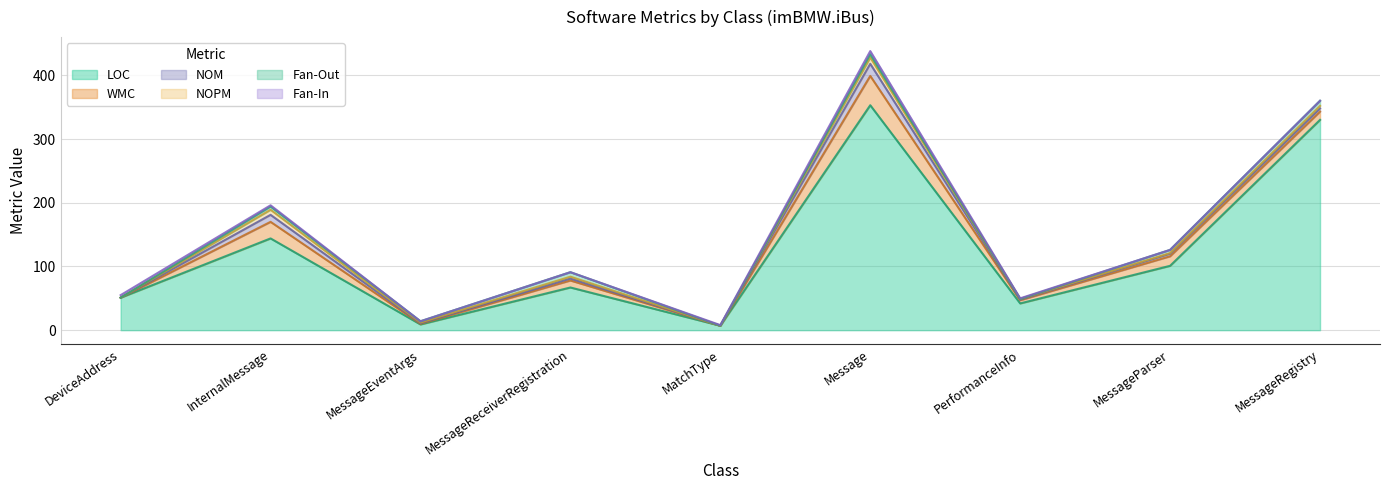

Does the chart display data point markers on the line(s)?

No